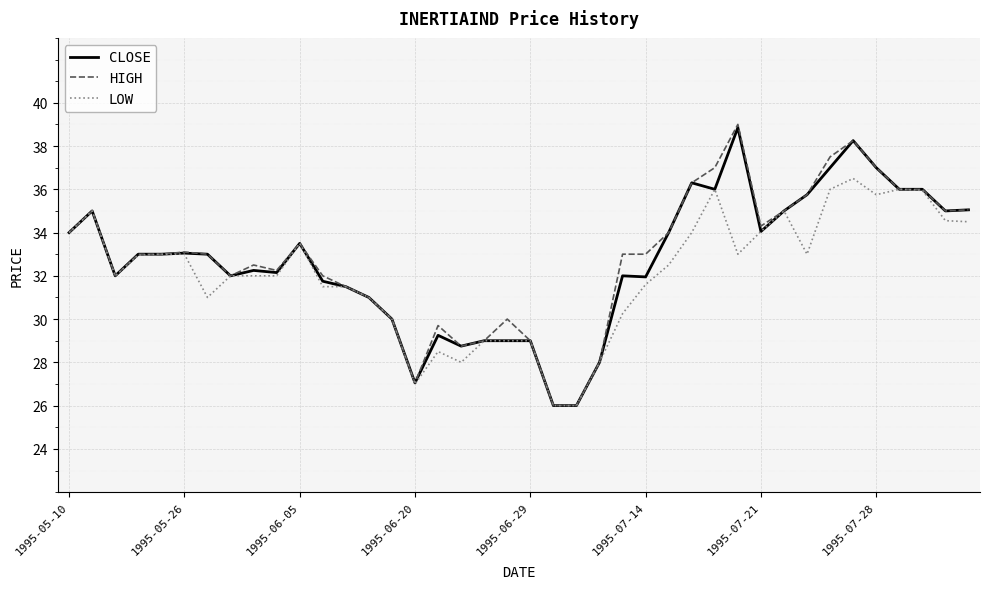

What is the highest value of the HIGH series?

39.0